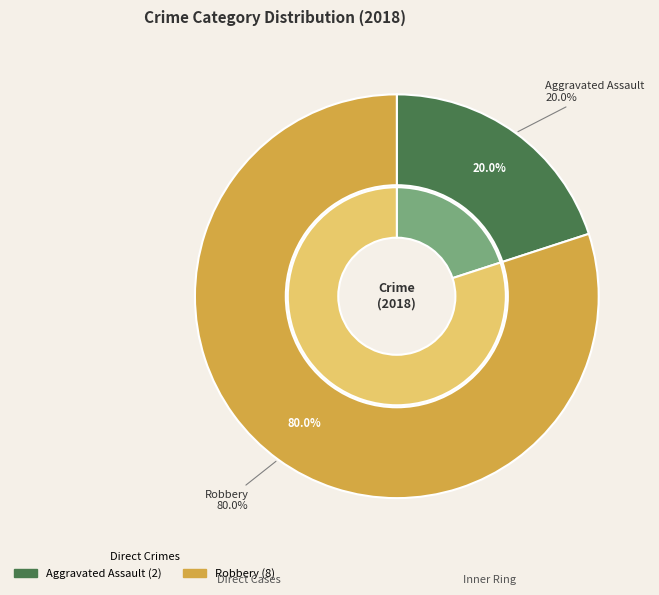

What is the majority slice?

Robbery